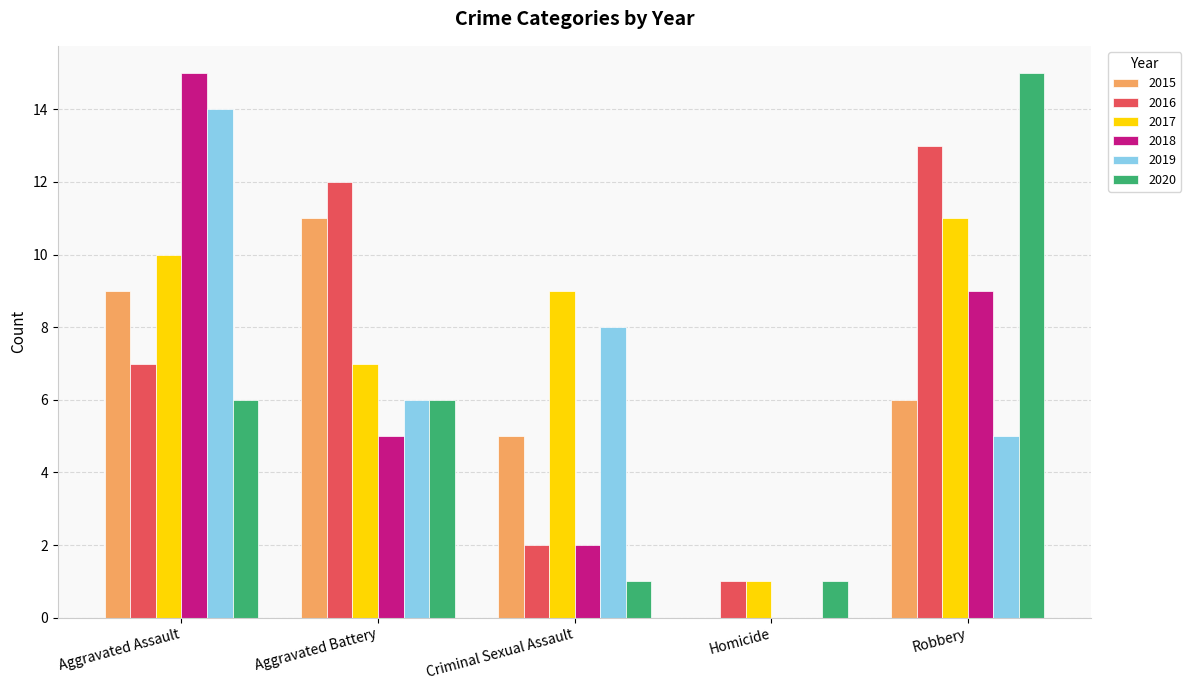

Which series has the largest total across all categories?

2017